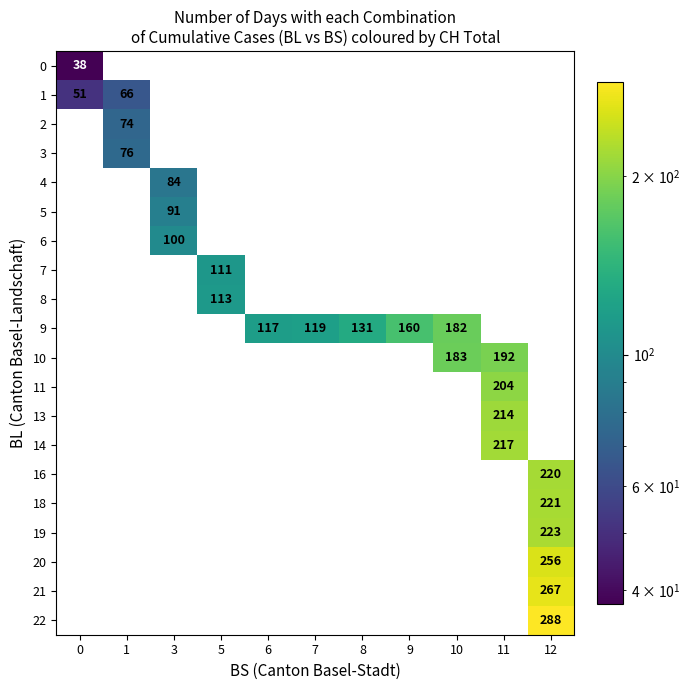

True or false: 1 has a value of 0 at 10.

True